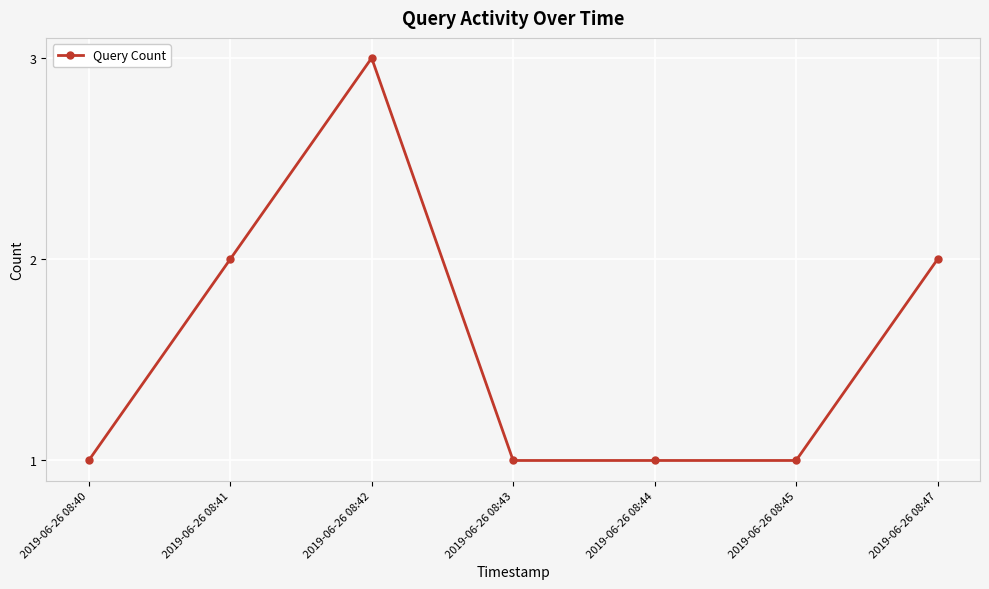

Read the value at 2019-06-26 08:44.

1